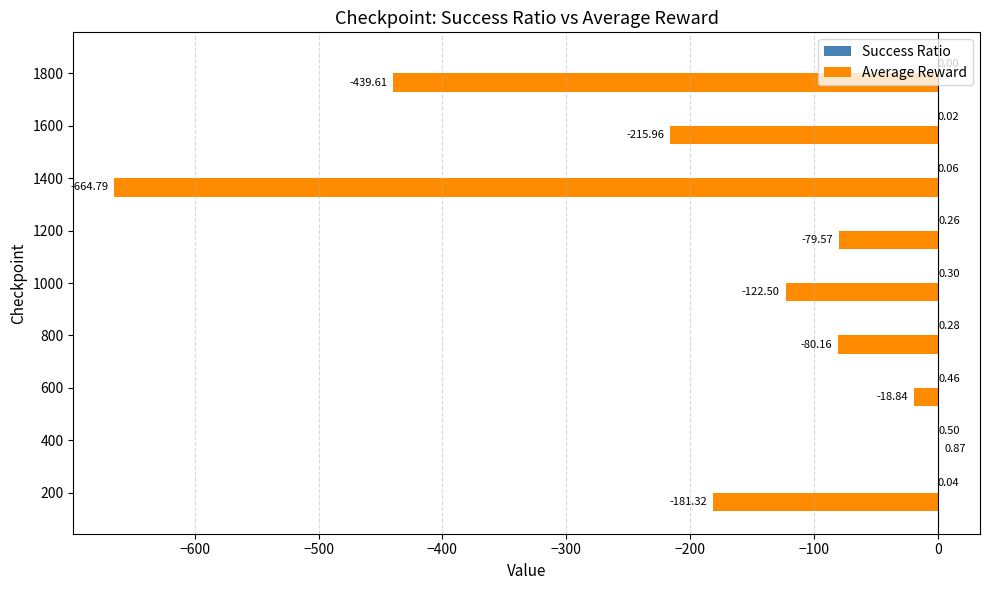

What is the total value across all series at 800?

-79.9